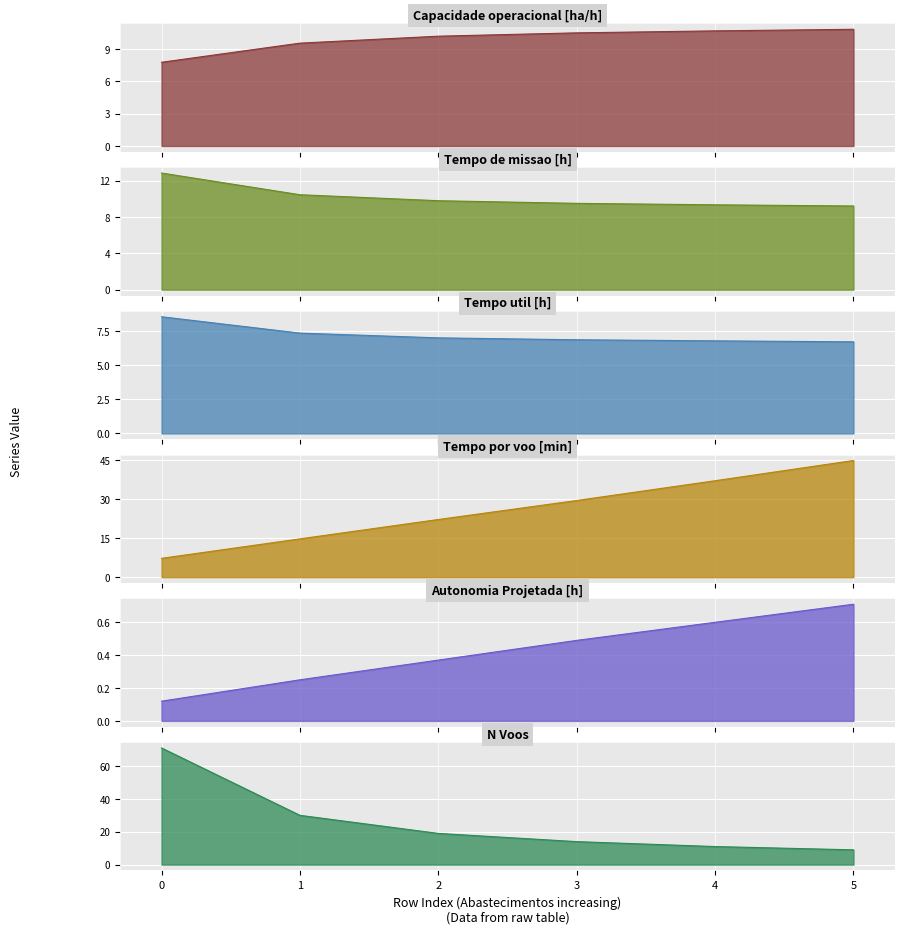

True or false: Tempo de missao [h] and Tempo util [h] intersect in this chart.

False